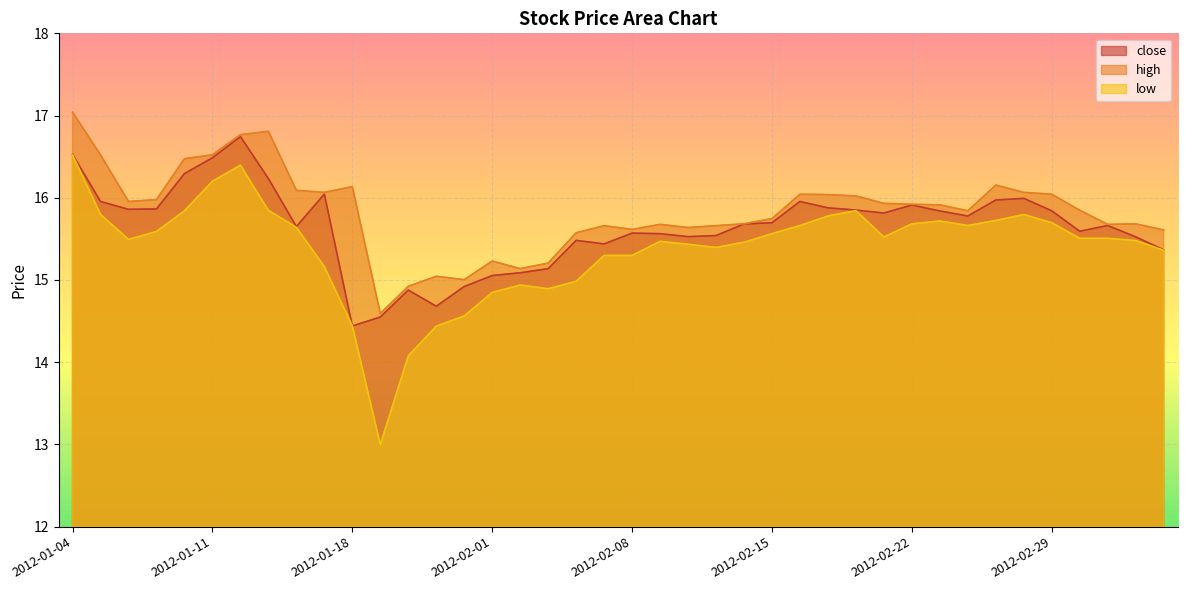

Rank the series by their maximum value, from lowest to highest.

low, close, high